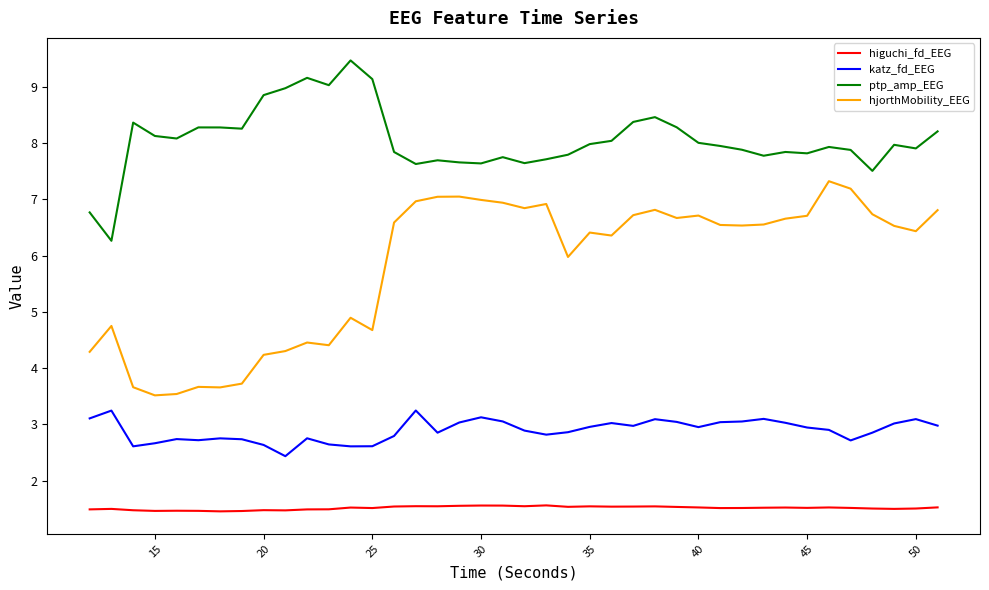

What is the lowest value of the higuchi_fd_EEG series?

1.5